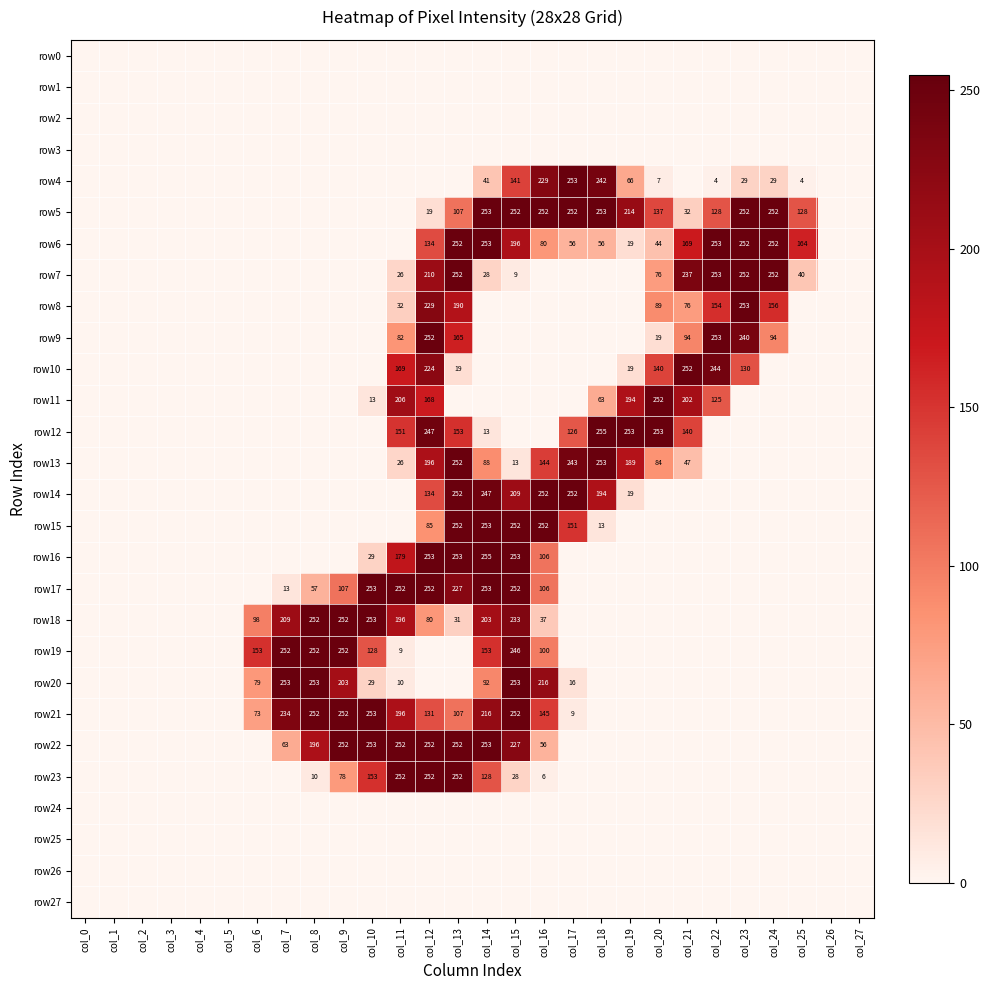

True or false: row6 has a value of 265 at col_25.

False